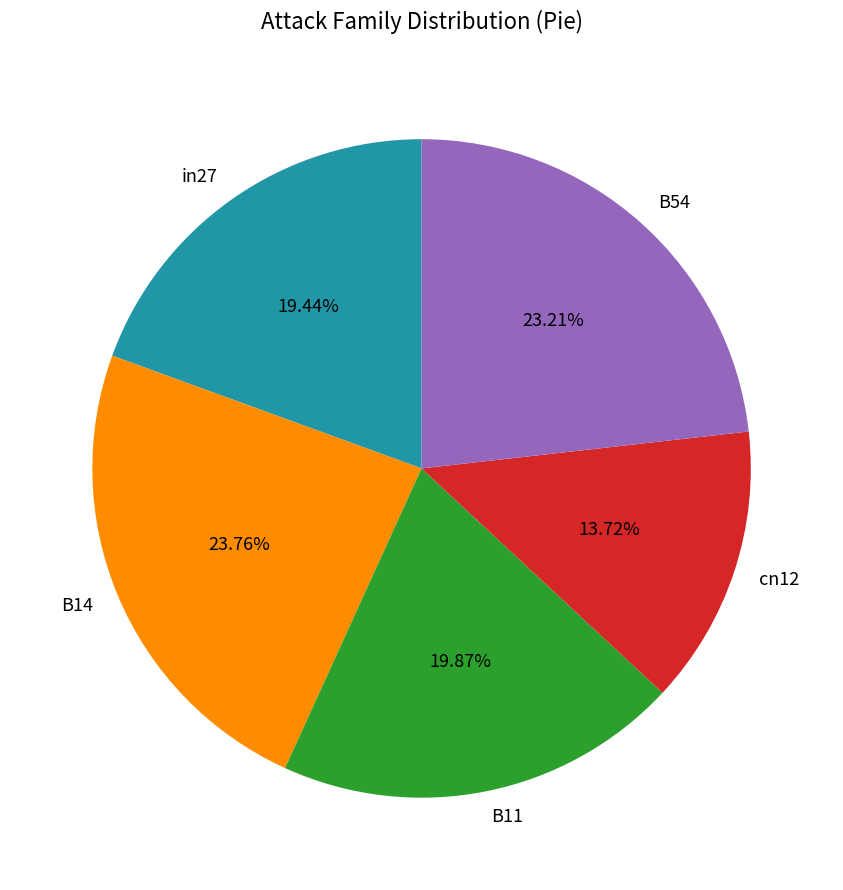

Is there any slice that represents more than half of the pie?

No